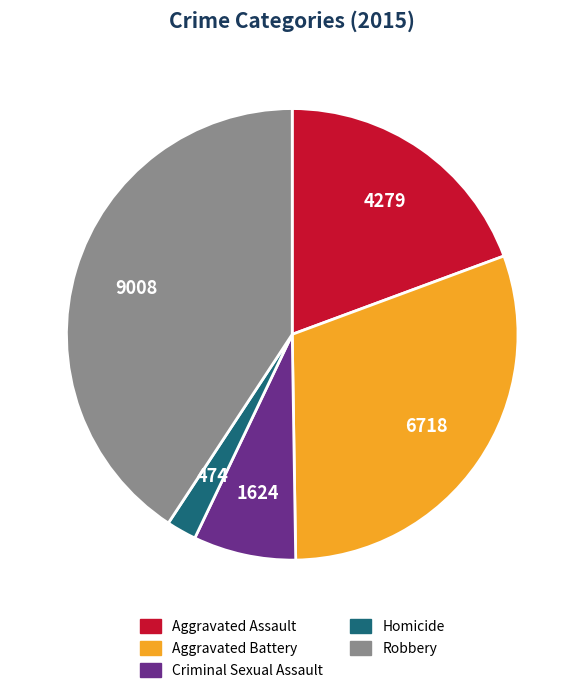

True or false: Criminal Sexual Assault accounts for 17% of the total.

False